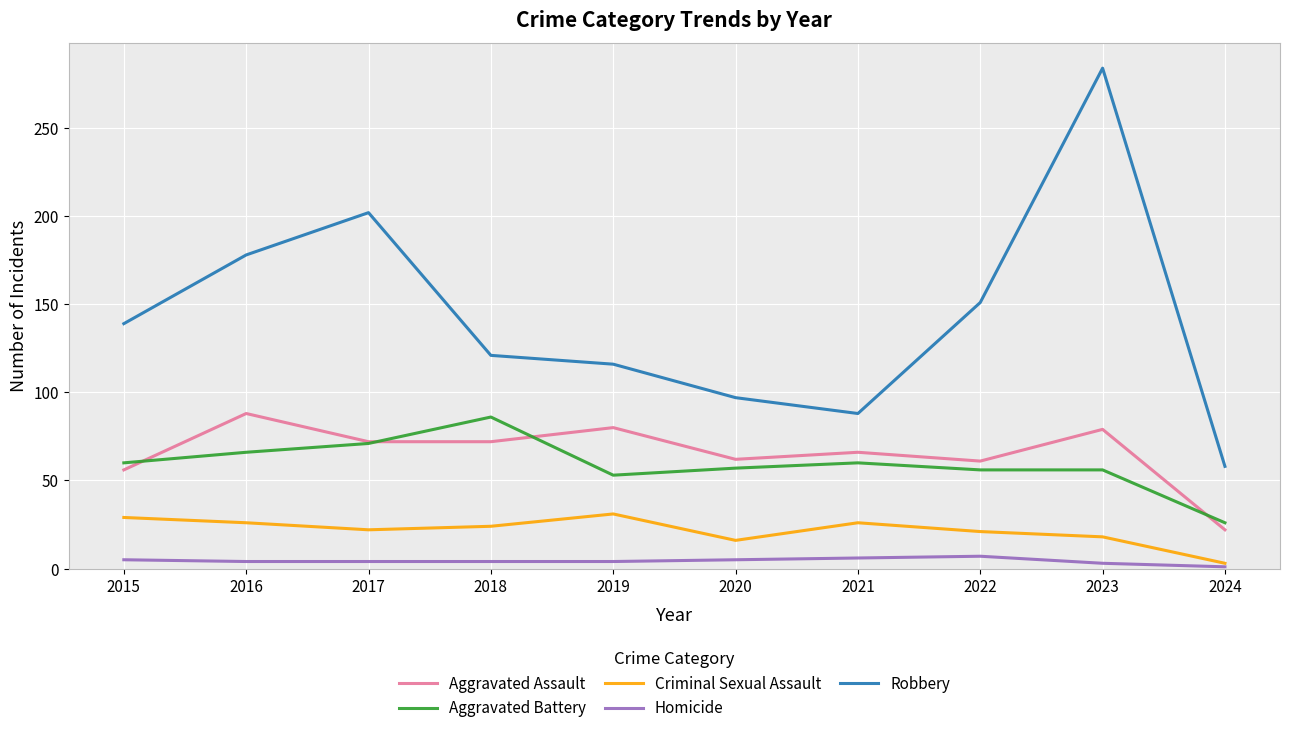

At which category is the sum across all series the highest?

2023